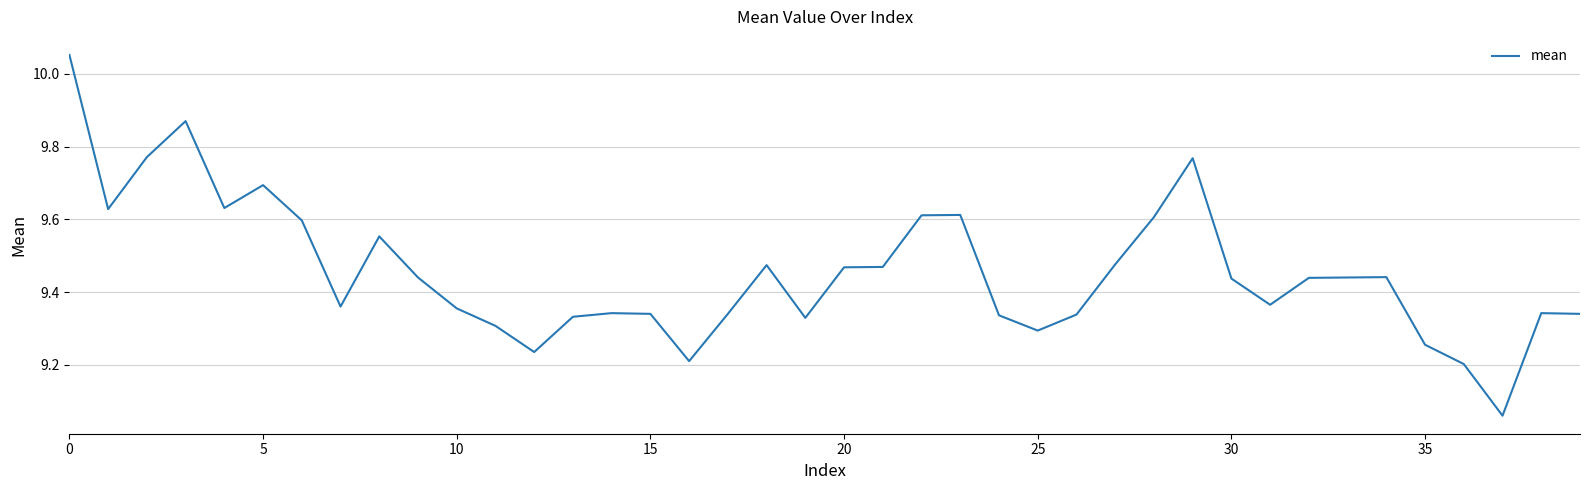

What is the difference between the maximum and minimum values?

1.0